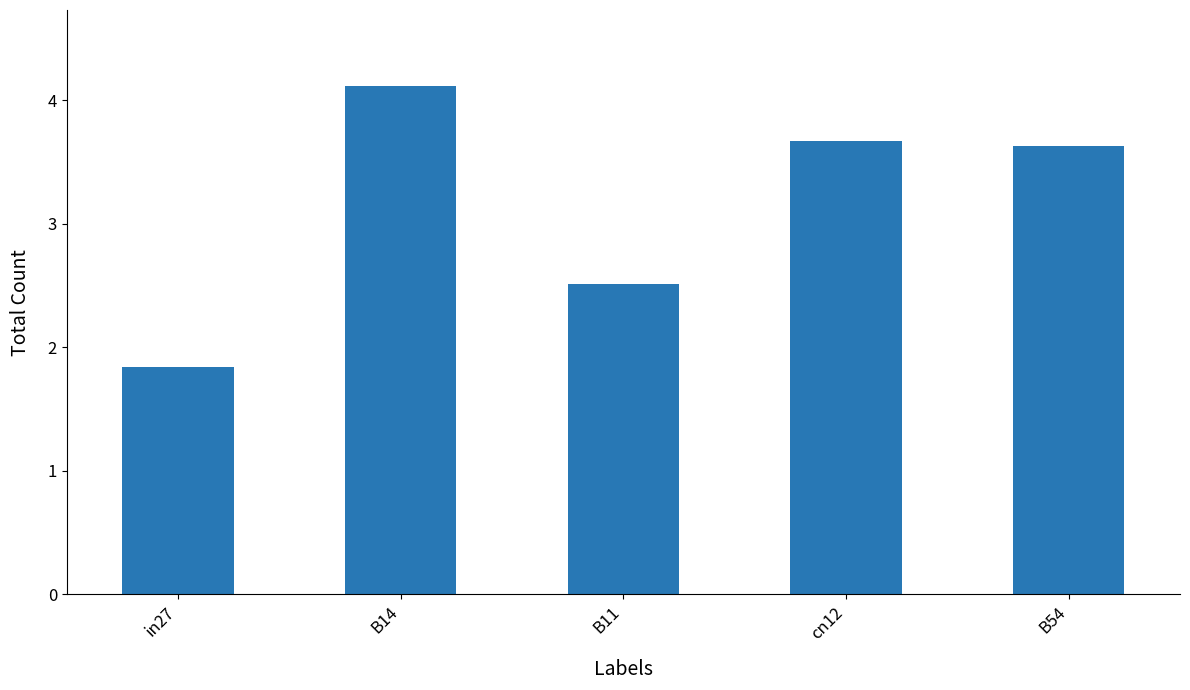

Approximately how many times larger is the value at B11 compared to in27?

1.4